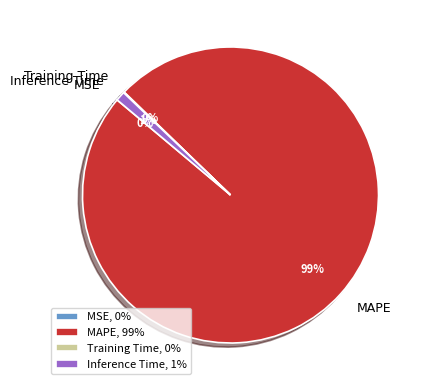

To the nearest percent, what is the average slice percentage?

25%